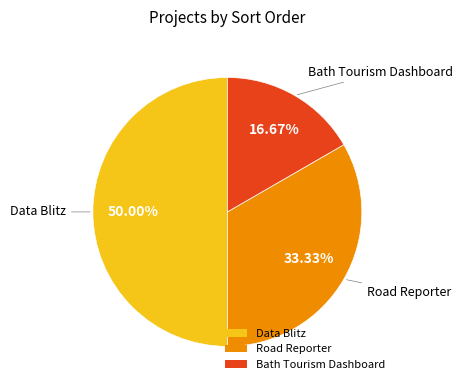

What is the smallest slice in the pie chart?

Bath Tourism Dashboard